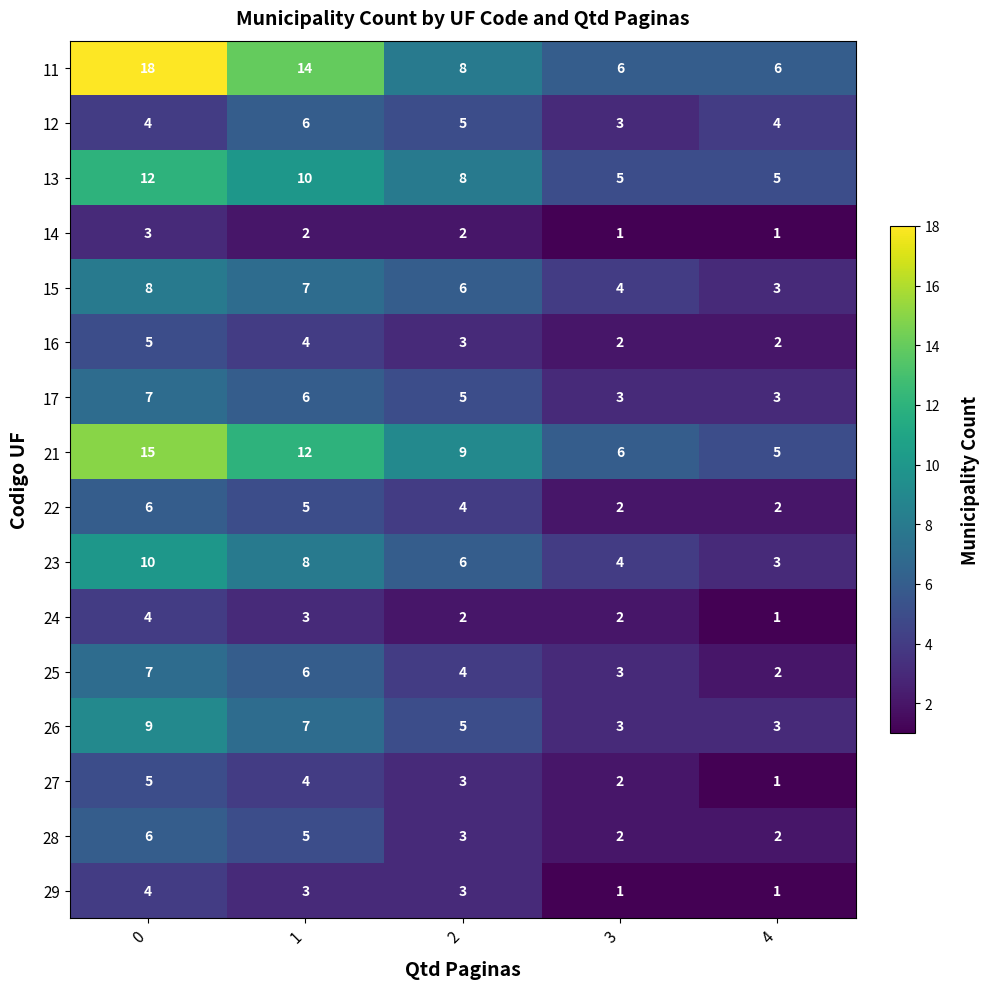

What is the difference between the maximum and minimum values in the 23 series?

7